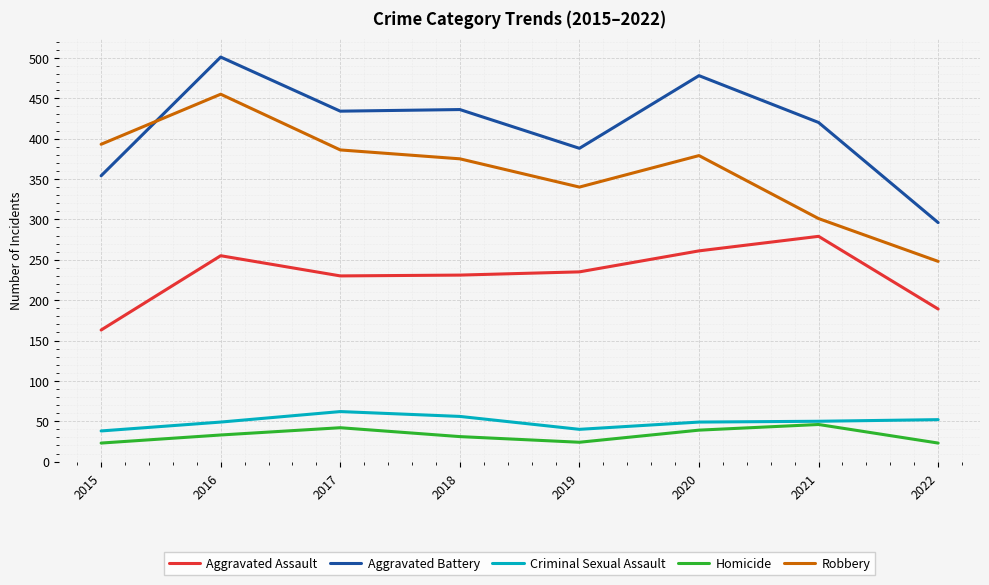

True or false: Homicide and Robbery cross at least once.

False